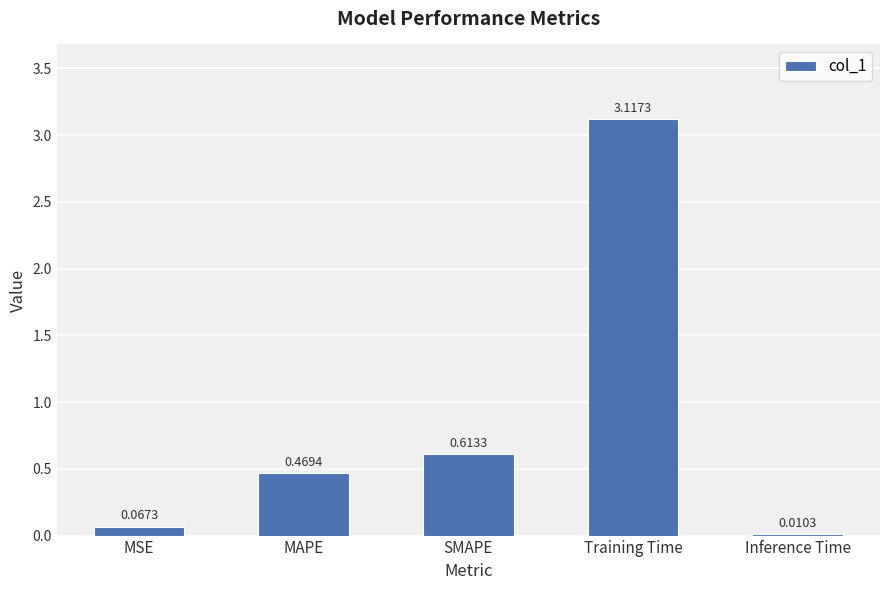

What is the sum of all values?

4.3